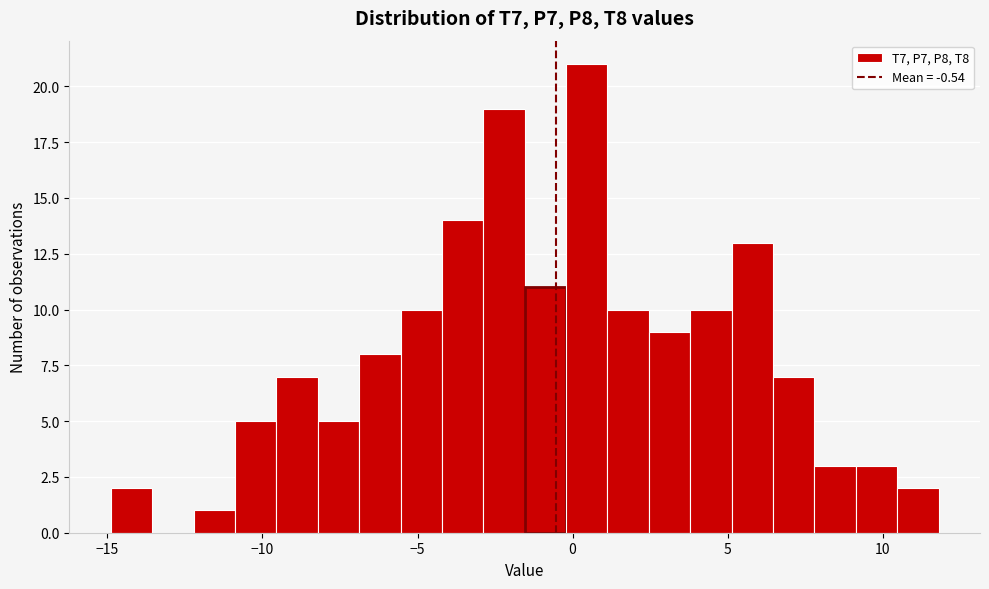

Read against the x-axis, roughly where is the centre of the tallest bar?

0.5